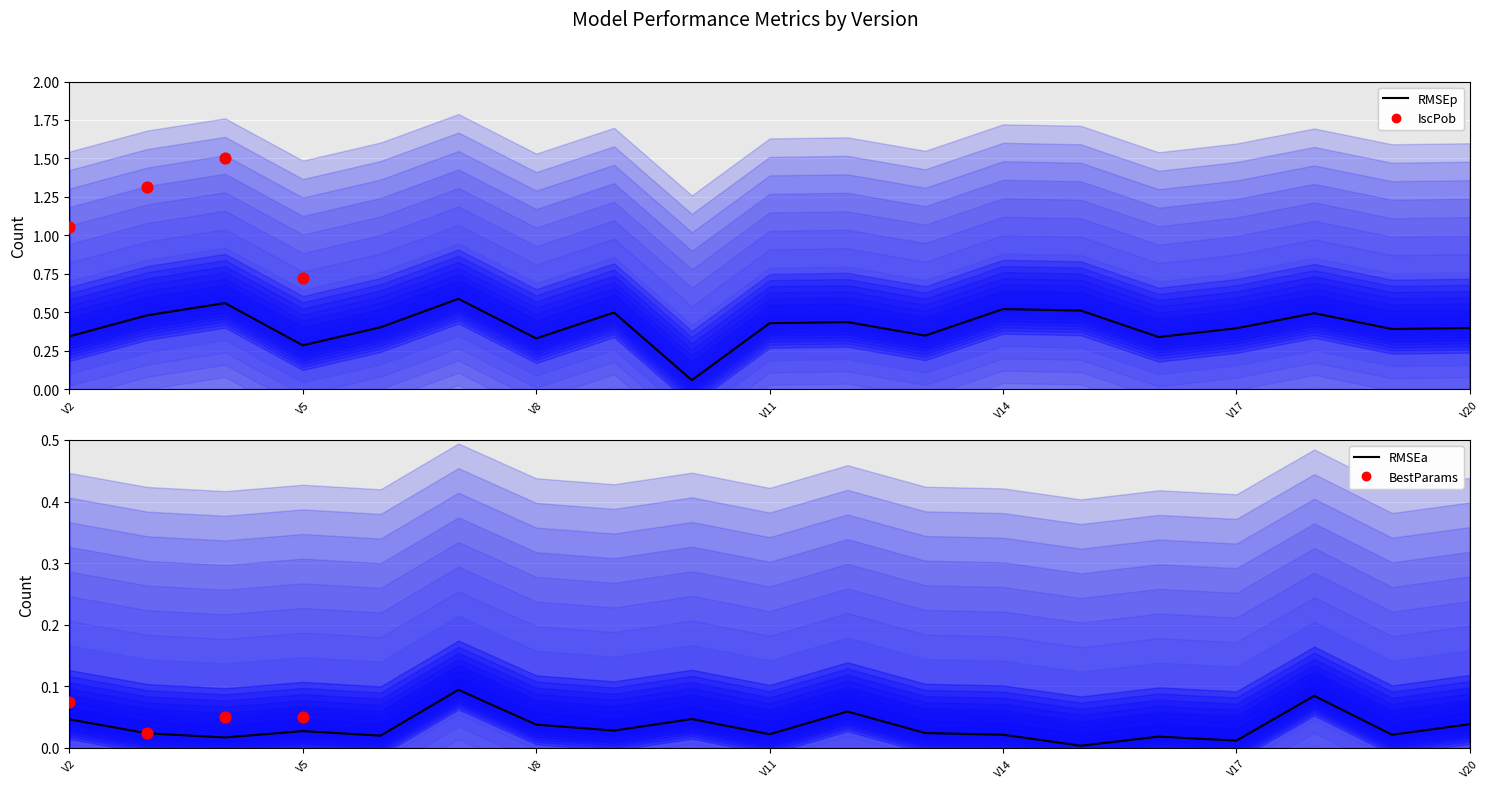

Which series has the largest total across all categories?

RMSEp